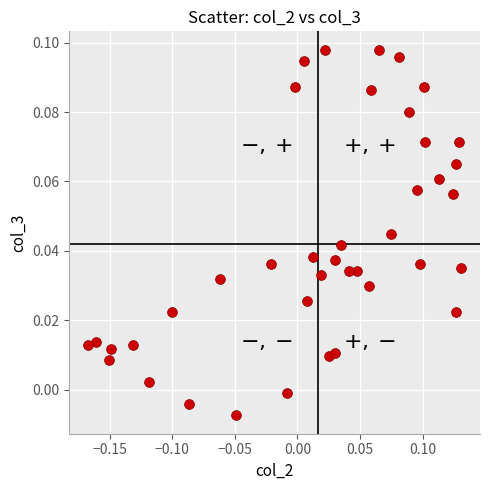

What is the range of X values (max minus min)?

0.3